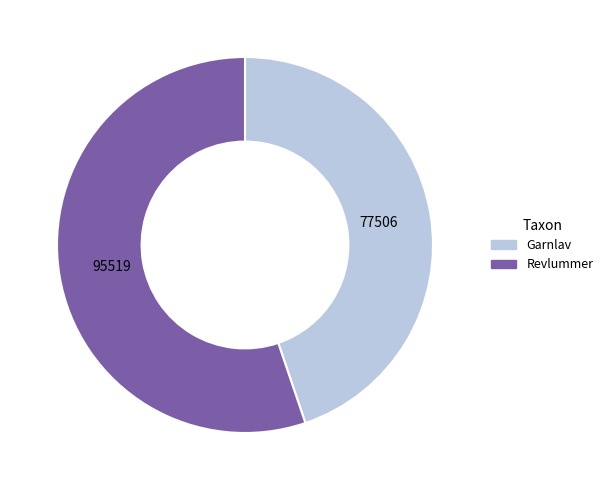

Does any single category account for the majority?

Yes